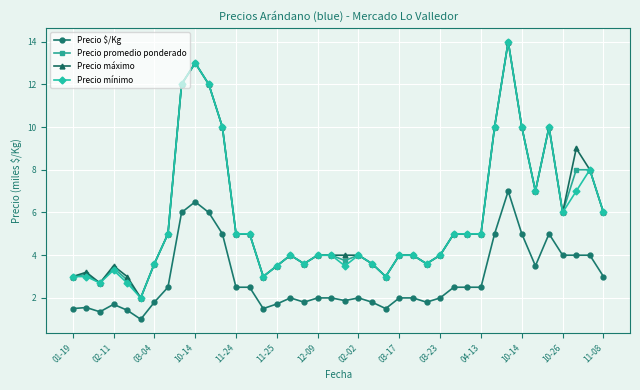

True or false: Precio mínimo has more than 1 points higher than both neighbors.

True